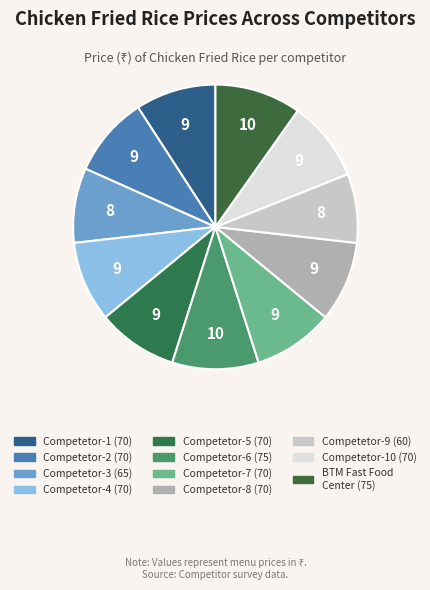

How many slices are in this pie chart?

11